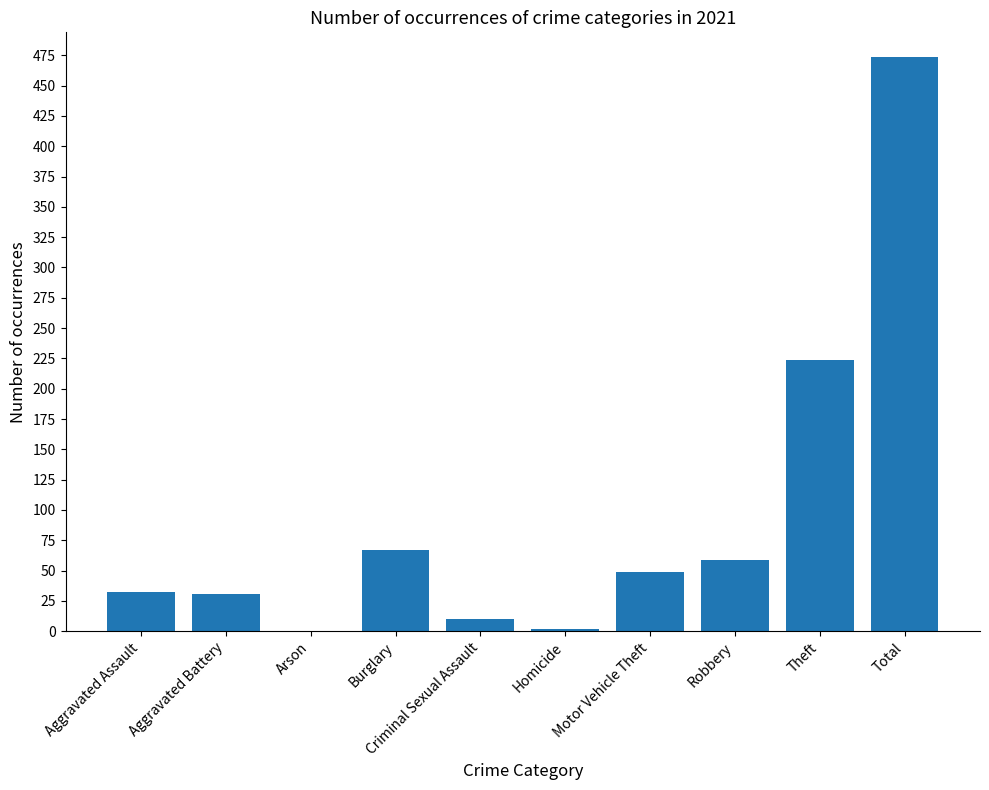

What is the average value?

95